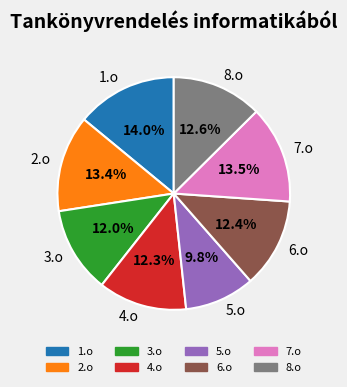

Combined, what portion of the pie is 7.o and 8.o?

26.1%